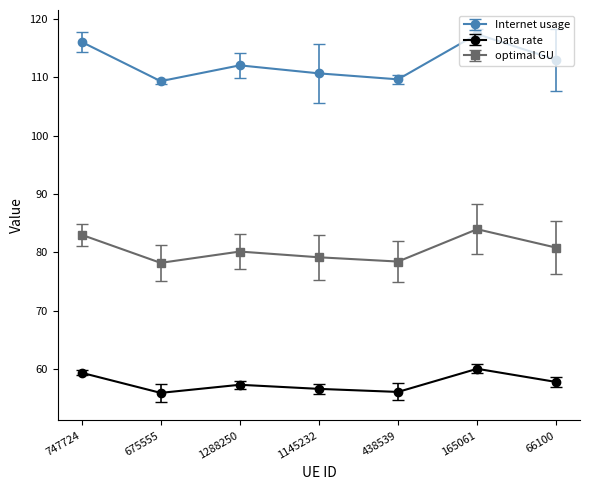

Does the chart have visible grid lines?

No